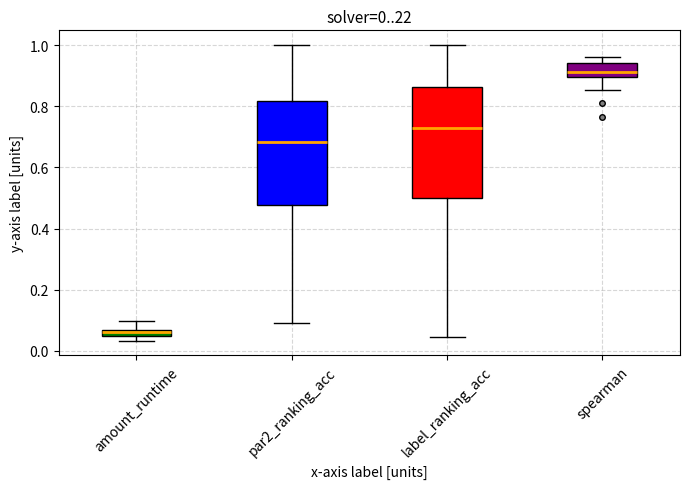

Which box is the tallest, from its lower edge to its upper edge?

label_ranking_acc